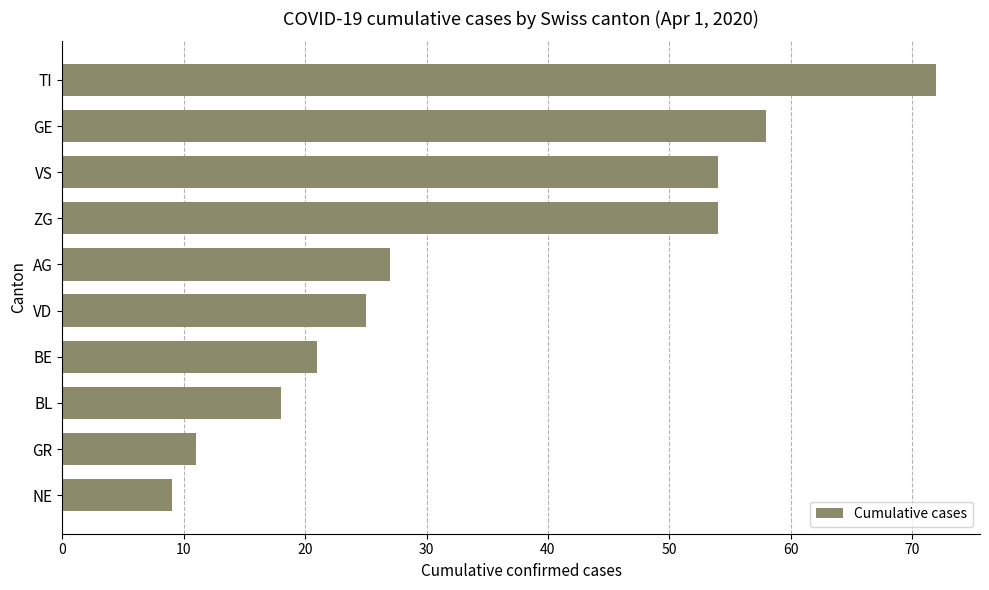

Does the chart contain any negative values?

No